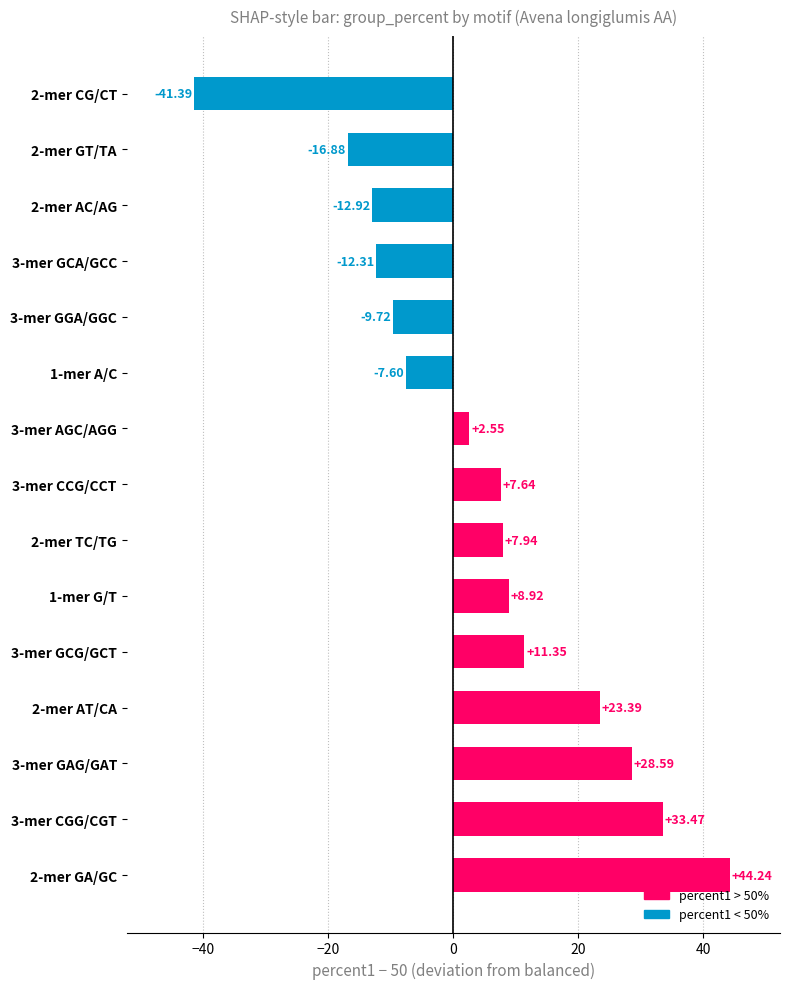

What is the average value?

4.5